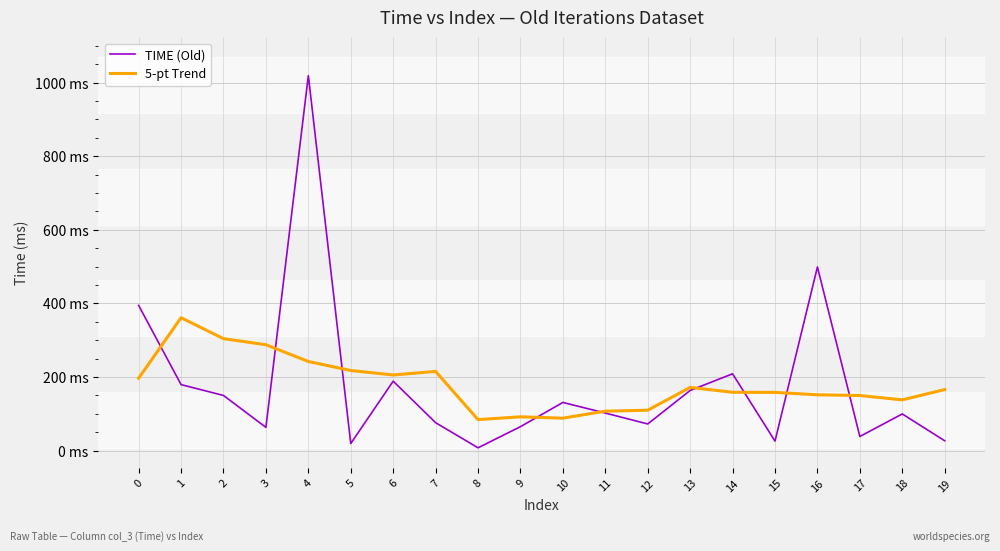

Does the chart display data point markers on the line(s)?

No